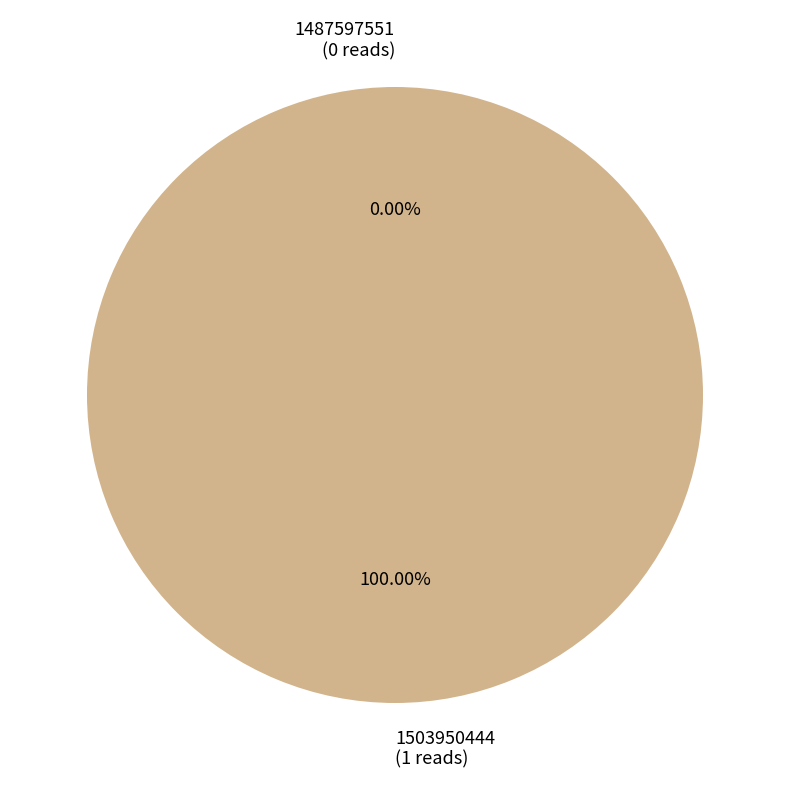

What is the smallest slice in the pie chart?

1487597551